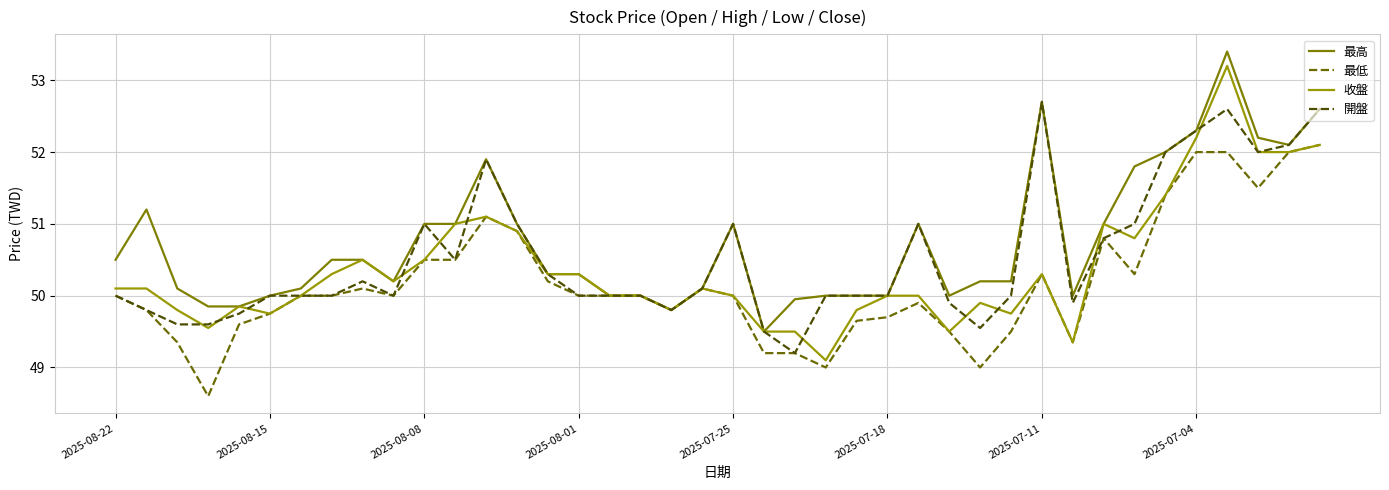

What is the difference between the maximum and minimum values in the 收盤 series?

4.1